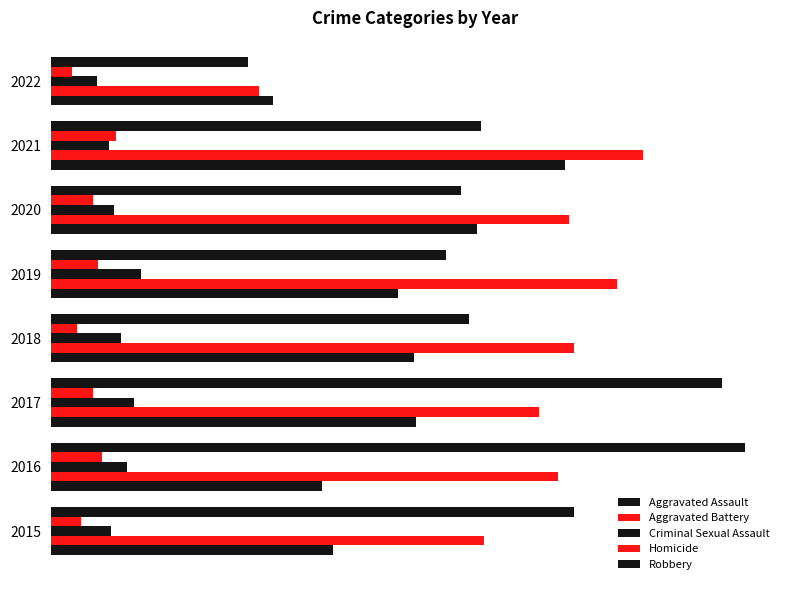

How many distinct data groups are displayed?

5